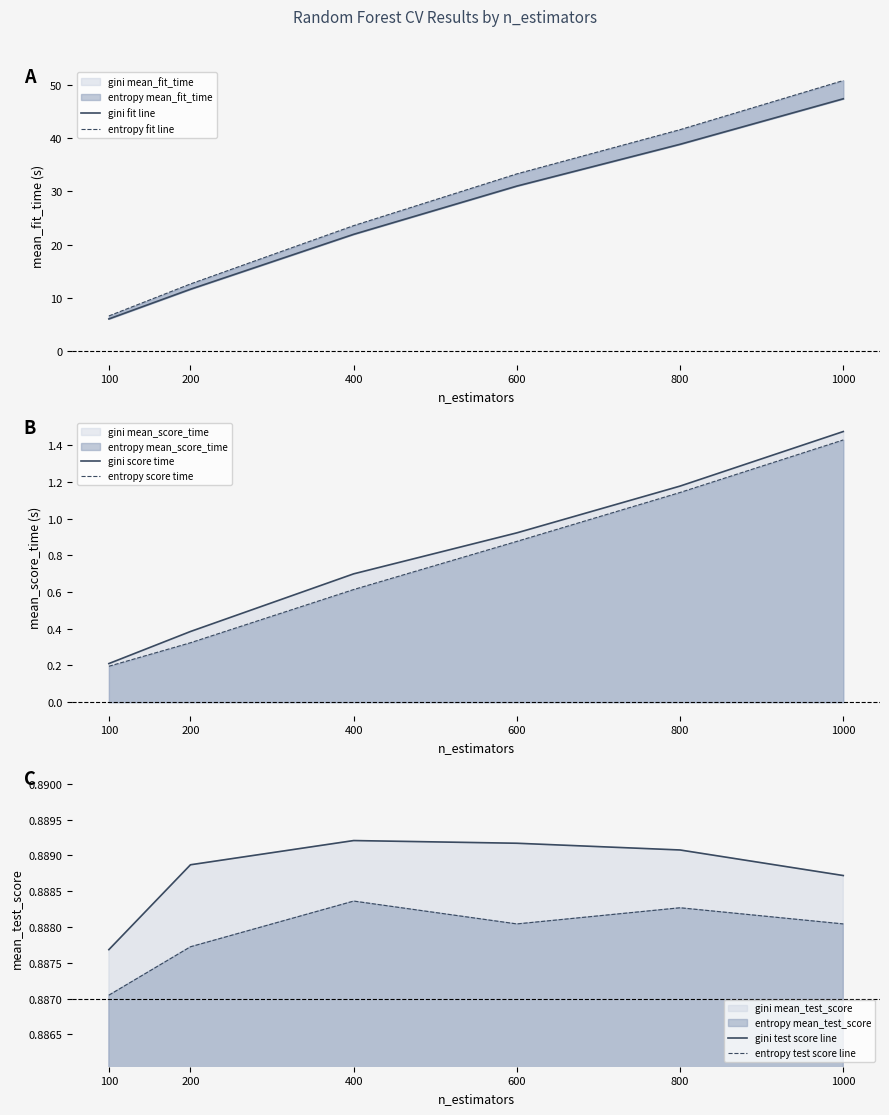

True or false: entropy score time has more than 1 interior local peaks.

False